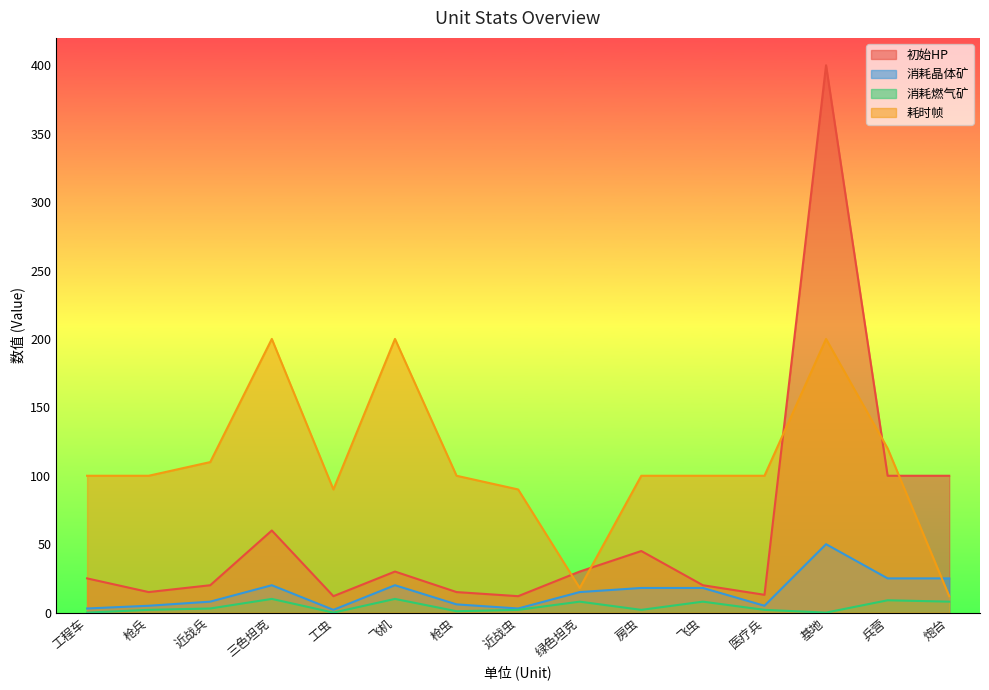

What position from the left is 枪兵?

2